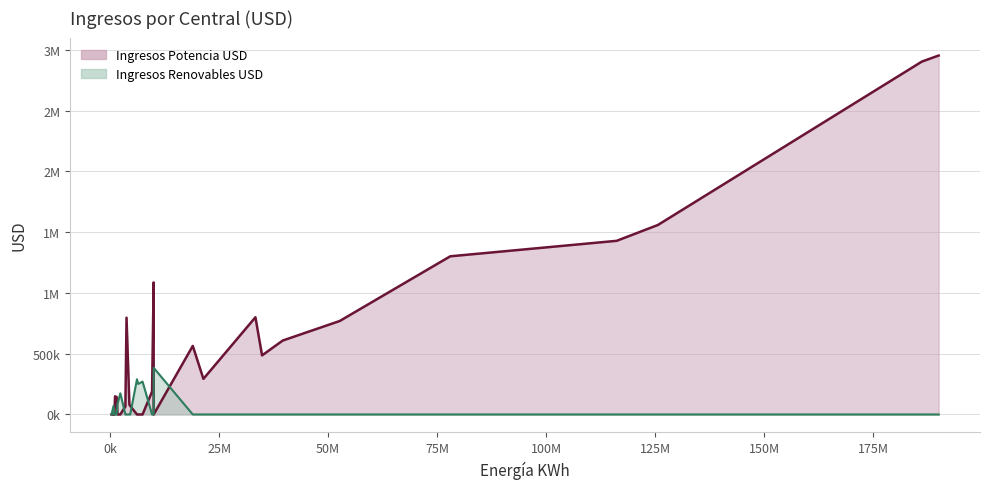

What are all the series names shown in the legend?

Ingresos Potencia USD, Ingresos Renovables USD